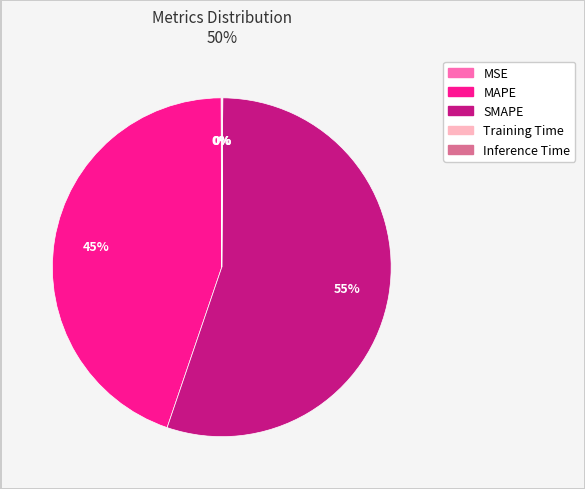

To the nearest percent, what percentage of the pie is MAPE?

45%